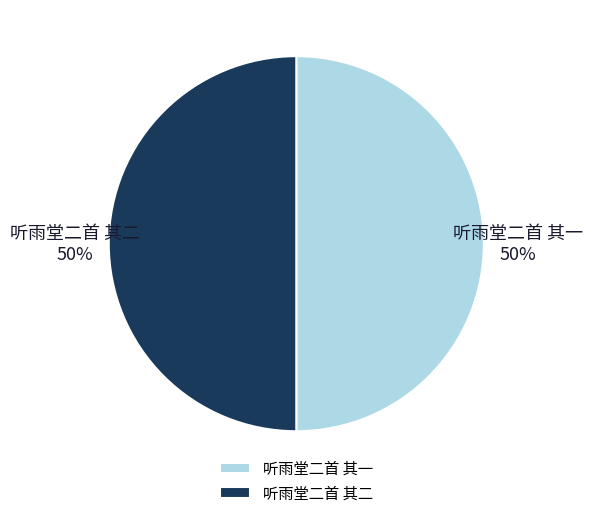

What is the ratio of the value at 听雨堂二首 其二 to the value at 听雨堂二首 其一?

1.0